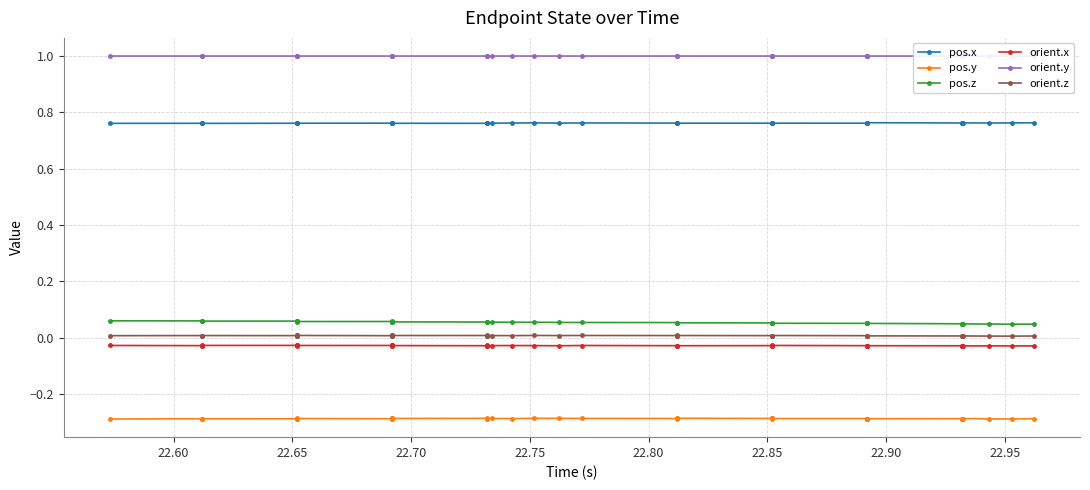

True or false: pos.x and orient.x cross at least once.

False